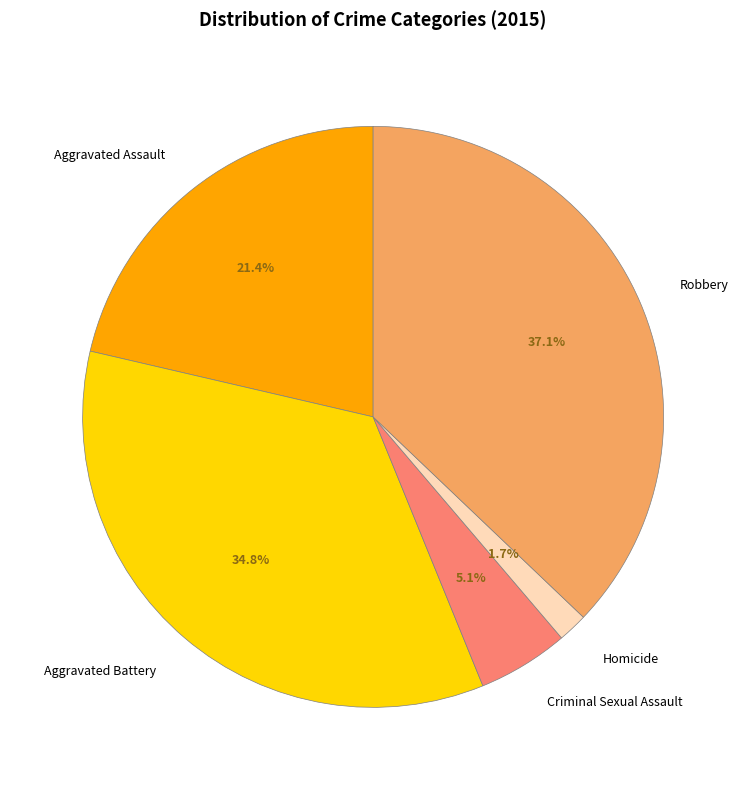

To the nearest percent, what portion does Robbery represent?

37%